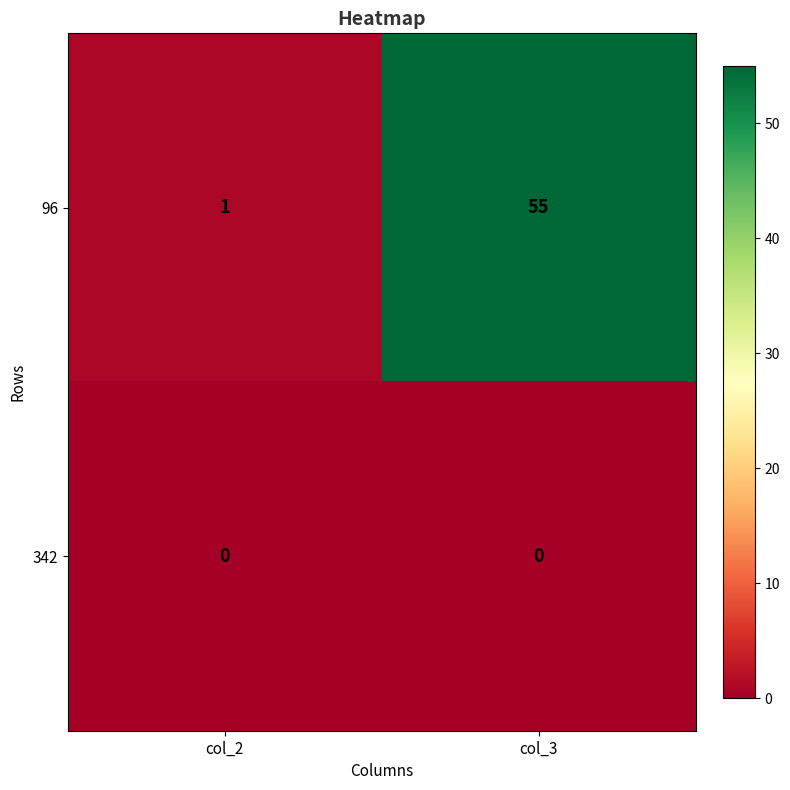

What is the average value of the 96 series?

28